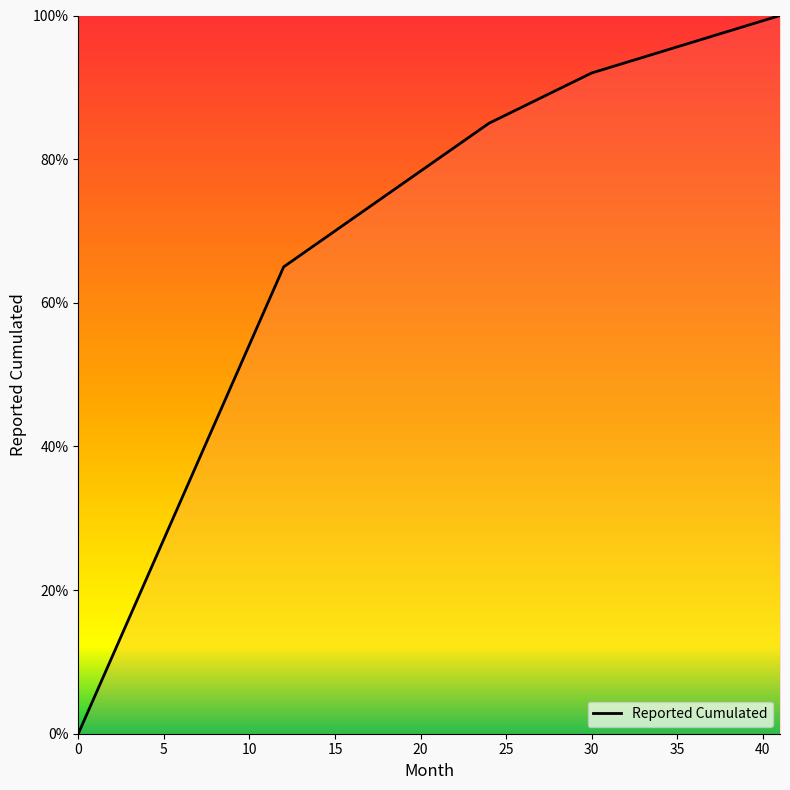

Does the chart have visible grid lines?

No